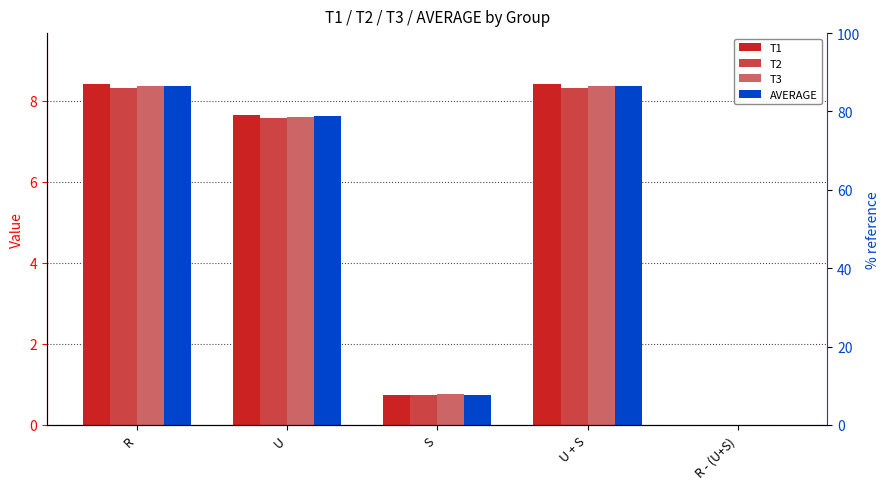

Between R and U + S, which is larger?

R